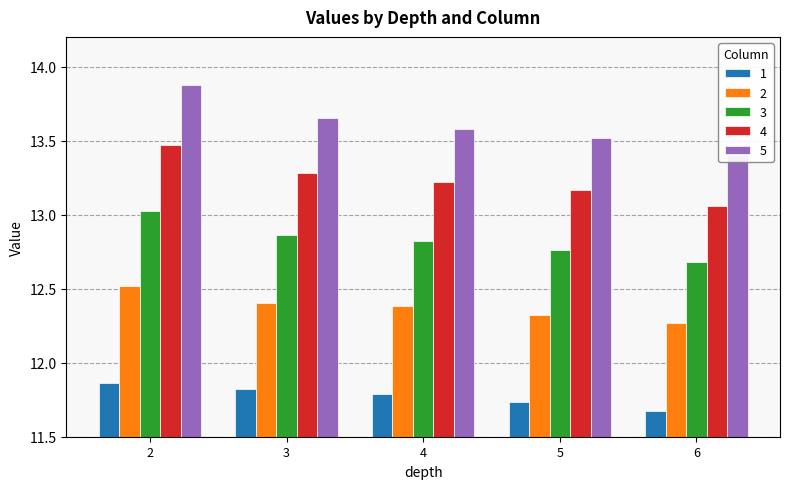

What is the minimum value shown in the chart?

11.7